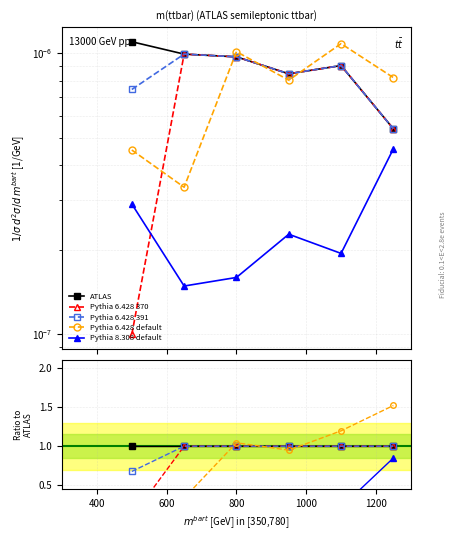

What is the value of the Pythia 6.428 370 point at the 6th from the left?

1.0